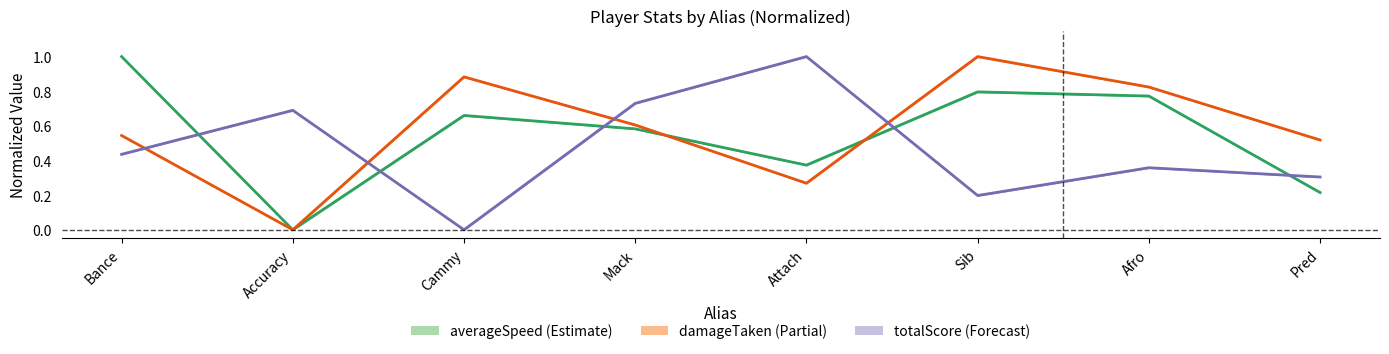

What is the difference between the totalScore values at Sib and Pred?

0.1